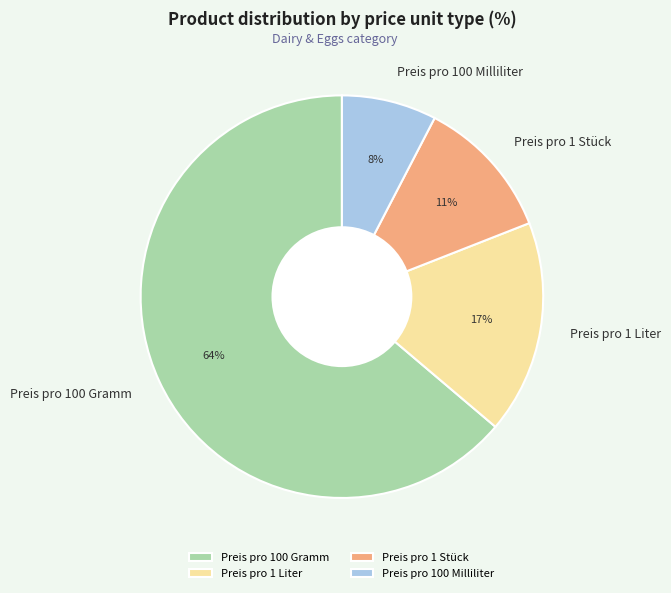

What is the largest slice in the pie chart?

Preis pro 100 Gramm